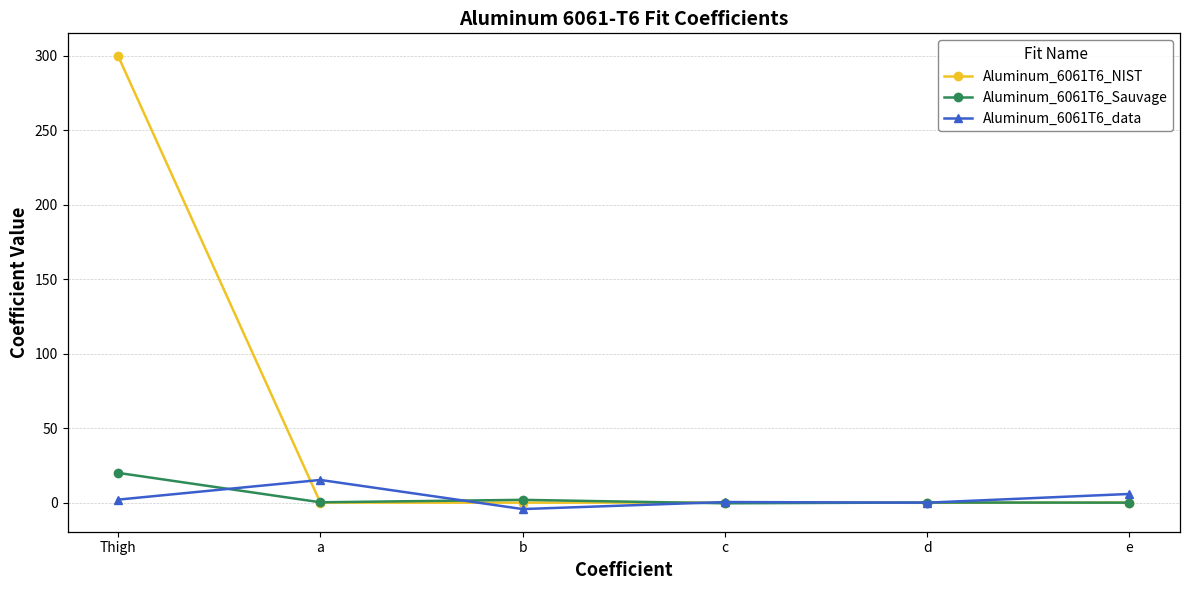

How many series are shown in this chart?

3